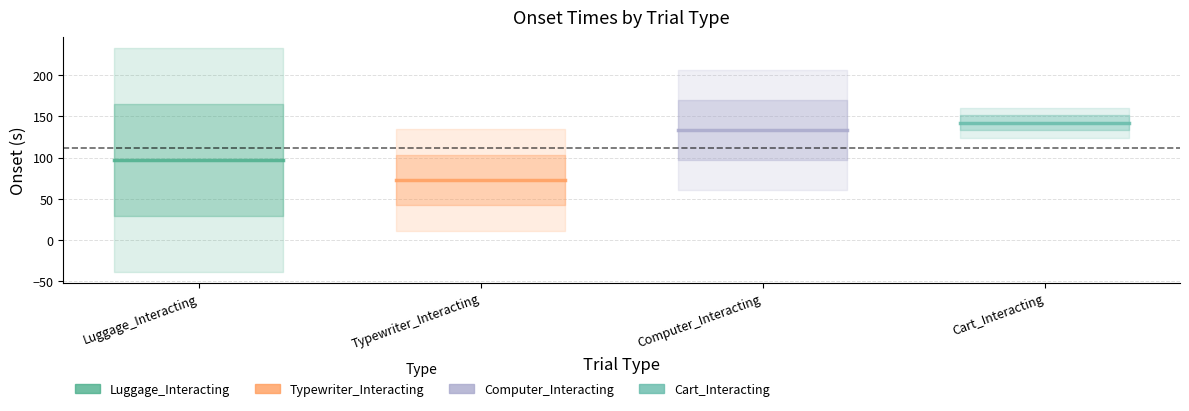

True or false: Luggage_Interacting has a value of 174.9 at Luggage_Interacting.

False